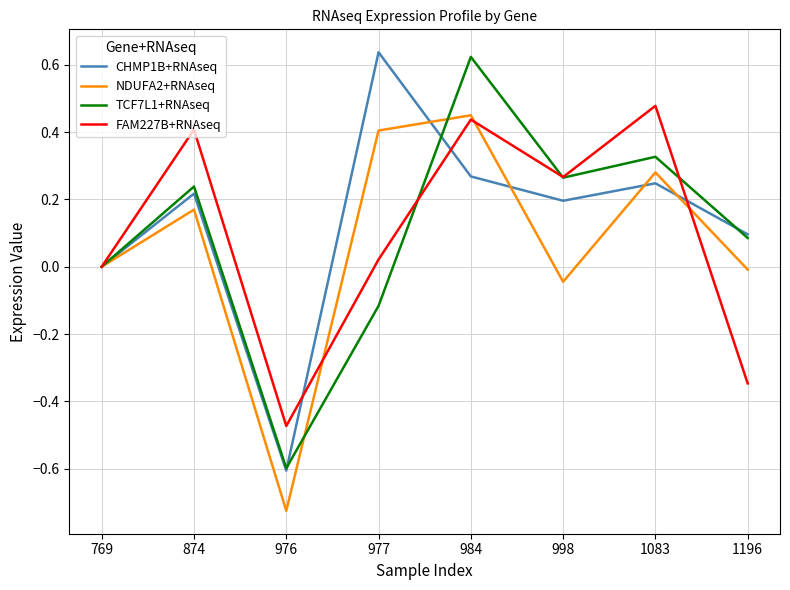

The NDUFA2+RNAseq series shows -0.0 at 998. True or false?

True